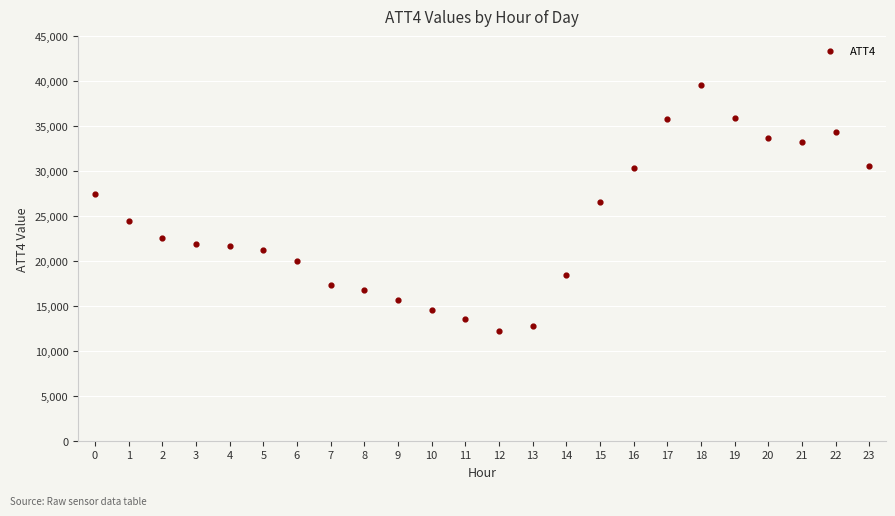

What is the range of Y values (max minus min)?

27300